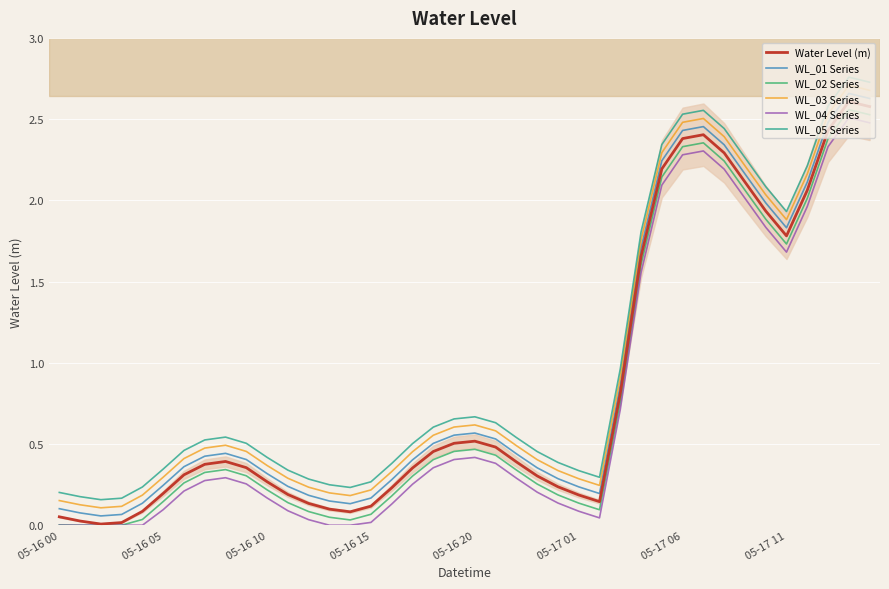

True or false: WL_04 Series and WL_03 Series intersect in this chart.

False